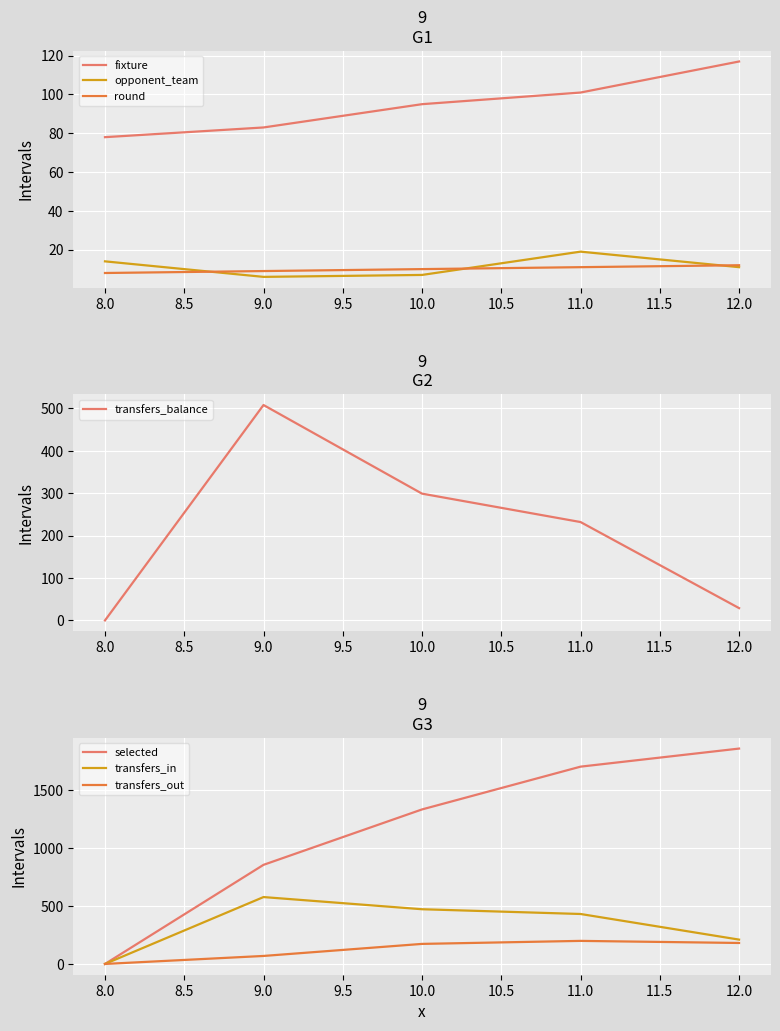

At which label does opponent_team first exceed 11?

8.0